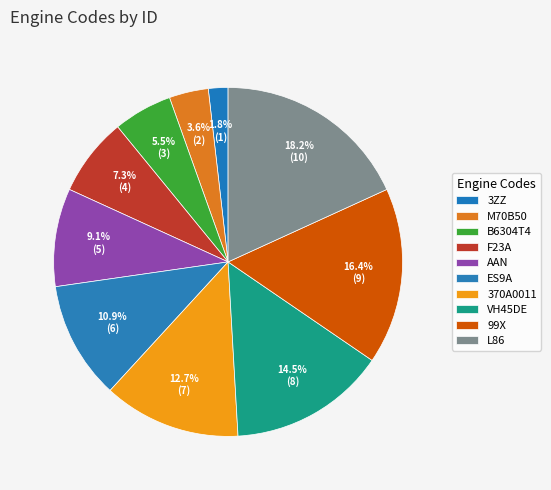

What is the change in value from 3ZZ to M70B50?

+1